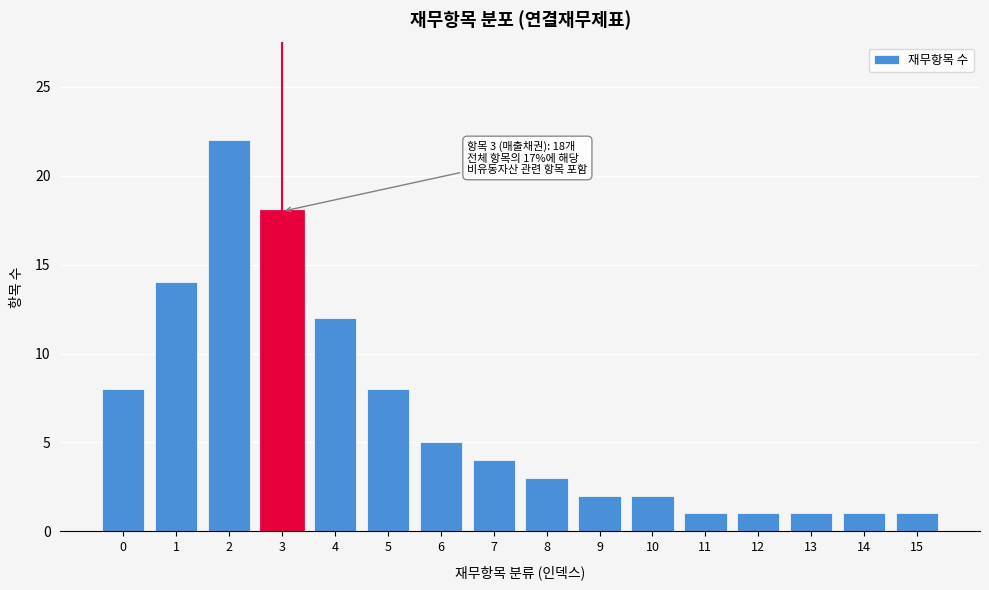

Reading left to right, list all the values displayed in this chart.

8	14	22	18	12	8	5	4	3	2	2	1	1	1	1	1